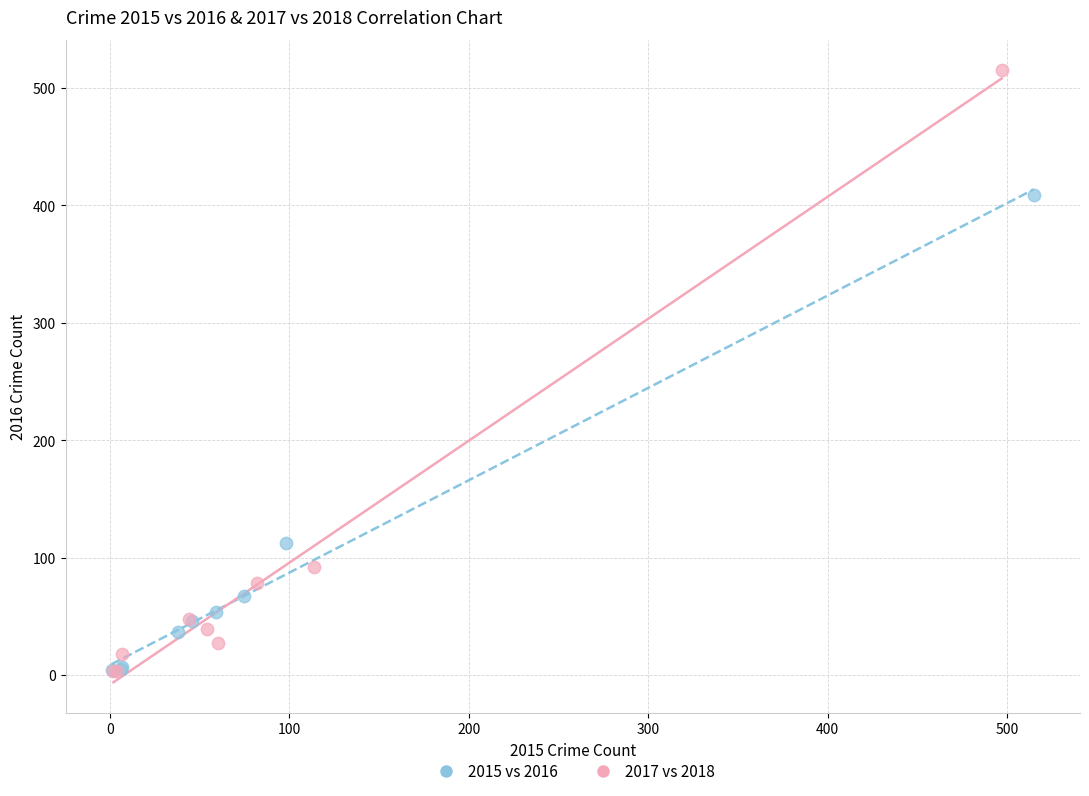

Which series reaches the maximum Y coordinate?

2017 vs 2018